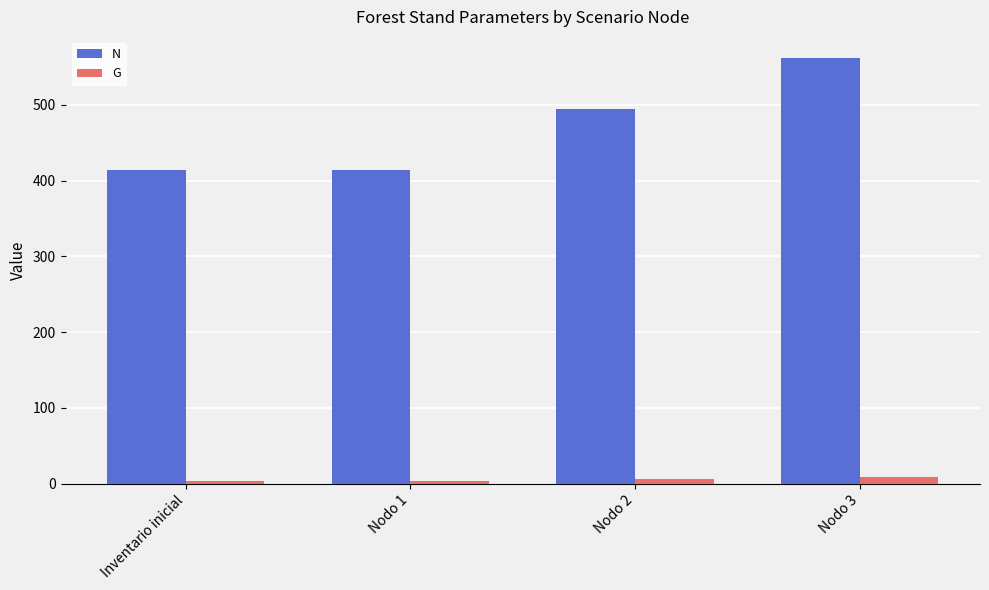

What is the minimum value for N?

413.8